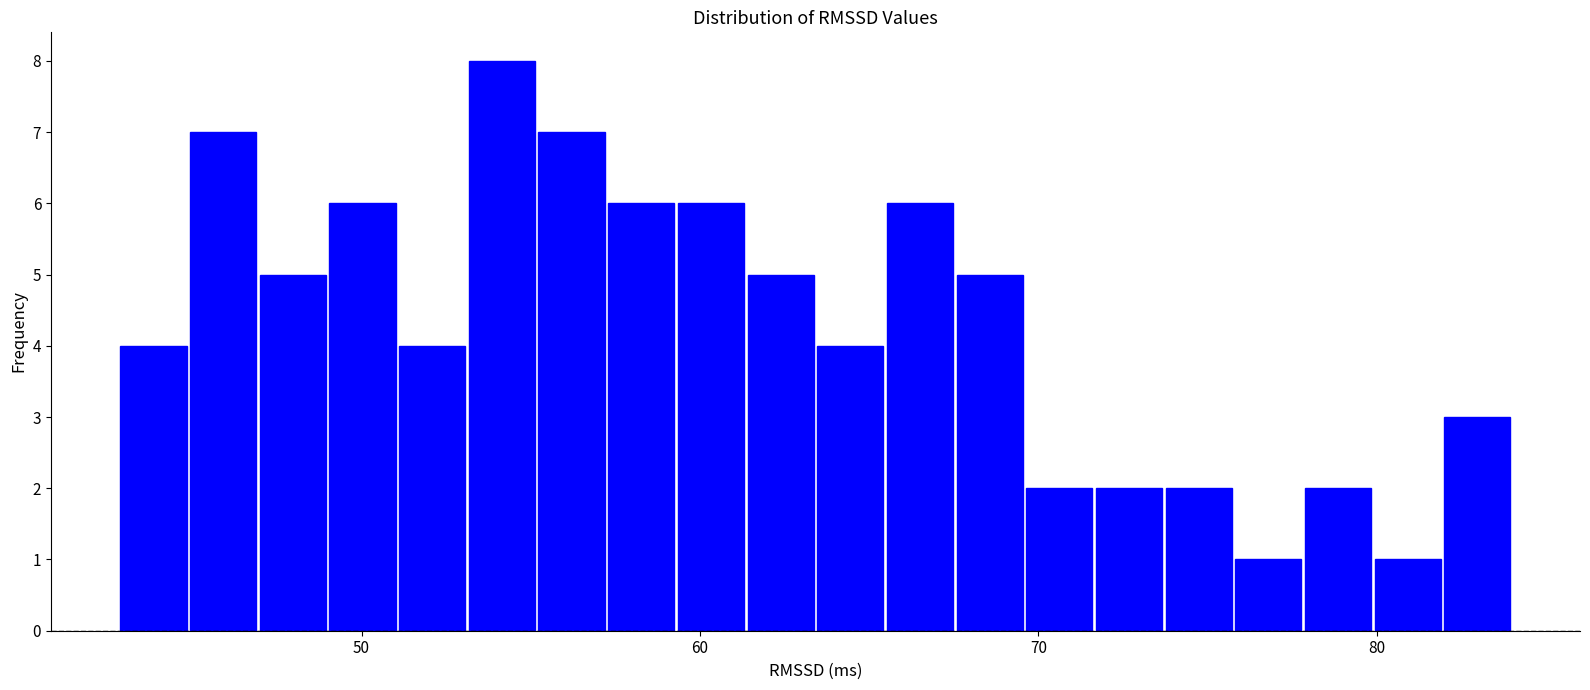

Around what value on the x-axis is the tallest bar? Give the approximate position of its centre, as read against the axis.

54